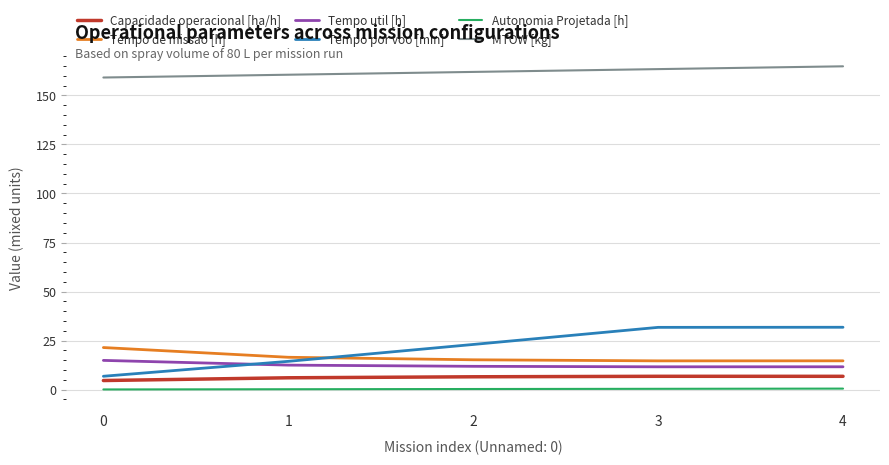

Is the value of Autonomia Projetada [h] at 4 greater than the value of Capacidade operacional [ha/h] at 0?

No